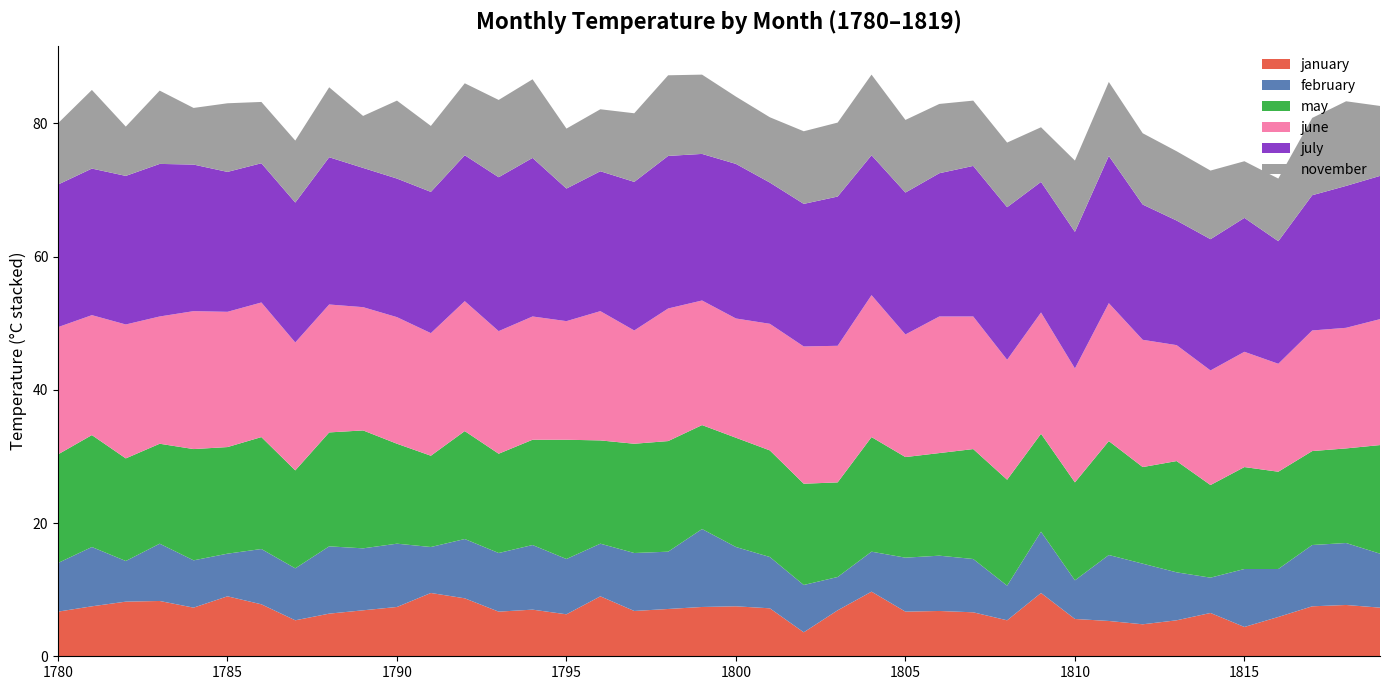

Reading left to right, extract all data points from this chart.

january: 6.7	7.5	8.2	8.3	7.3	9.0	7.8	5.4	6.4	6.9	7.4	9.5	8.7	6.7	7.0	6.3	9.0	6.8	7.1	7.4	7.5	7.2	3.6	6.9	9.7	6.7	6.8	6.6	5.4	9.5	5.6	5.3	4.8	5.4	6.5	4.4	5.9	7.5	7.7	7.3
february: 7.3	8.9	6.1	8.6	7.1	6.4	8.3	7.8	10.1	9.3	9.5	6.9	8.9	8.8	9.7	8.3	7.9	8.7	8.6	11.7	8.9	7.7	7.1	5.0	6.0	8.1	8.3	8.0	5.2	9.2	5.8	9.9	9.1	7.2	5.3	8.7	7.2	9.2	9.3	8.1
may: 16.3	16.8	15.4	15.0	16.7	16.0	16.8	14.7	17.1	17.7	15.0	13.7	16.2	14.9	15.8	17.9	15.5	16.4	16.6	15.6	16.4	16.0	15.2	14.2	17.2	15.1	15.4	16.5	15.9	14.7	14.7	17.1	14.5	16.7	13.9	15.3	14.6	14.1	14.2	16.3
june: 19.1	18.0	20.1	19.1	20.7	20.3	20.2	19.2	19.2	18.5	19.0	18.4	19.5	18.4	18.5	17.8	19.4	17.0	19.9	18.7	17.9	19.0	20.6	20.5	21.3	18.4	20.5	19.9	18.0	18.2	17.1	20.7	19.1	17.4	17.2	17.3	16.2	18.1	18.1	18.9
july: 21.4	22.0	22.3	22.9	22.0	21.0	20.9	21.0	22.1	20.9	20.8	21.2	21.9	23.1	23.8	19.9	21.0	22.3	22.9	22.0	23.2	21.2	21.4	22.4	21.0	21.3	21.5	22.6	22.9	19.6	20.5	22.1	20.3	18.7	19.7	20.1	18.4	20.3	21.3	21.5
november: 9.2	11.8	7.4	11.0	8.5	10.3	9.2	9.3	10.5	7.8	11.7	9.9	10.8	11.6	11.8	9.0	9.3	10.3	12.1	11.9	10.1	9.8	10.9	11.1	12.1	10.9	10.4	9.8	9.7	8.2	10.7	11.1	10.7	10.4	10.3	8.5	9.4	11.6	12.7	10.5